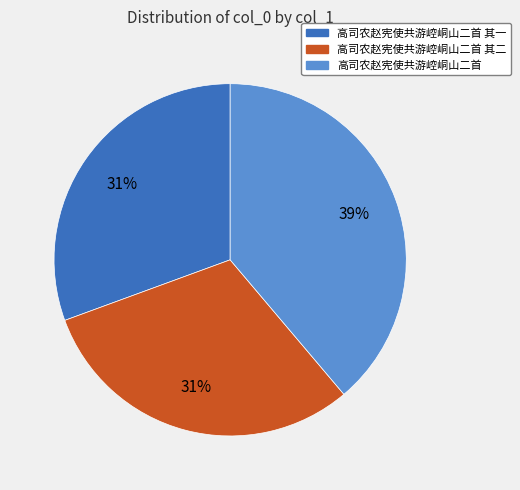

Is there a majority slice in this chart?

No